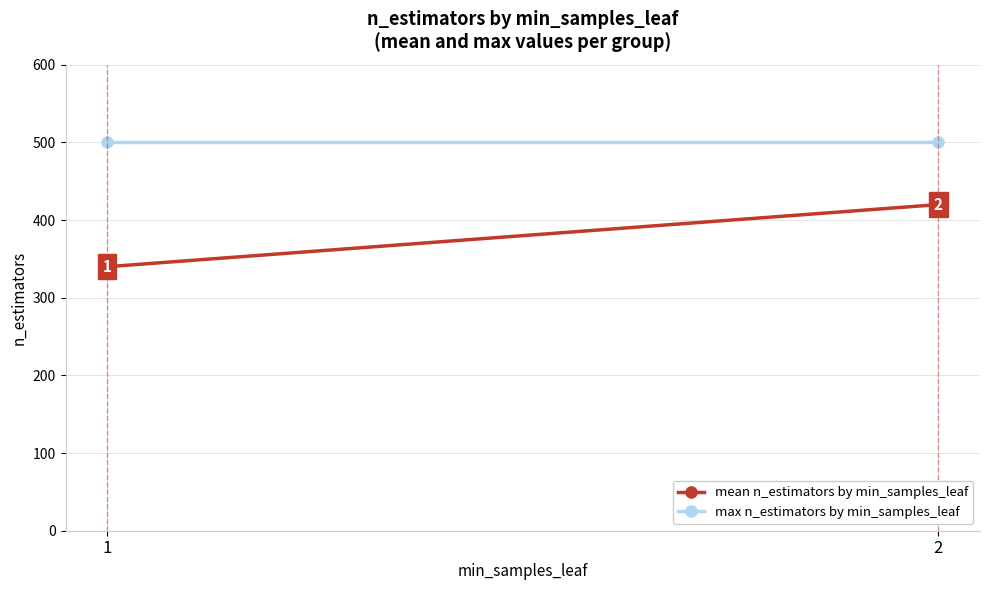

What is the sum of all mean n_estimators by min_samples_leaf values?

760